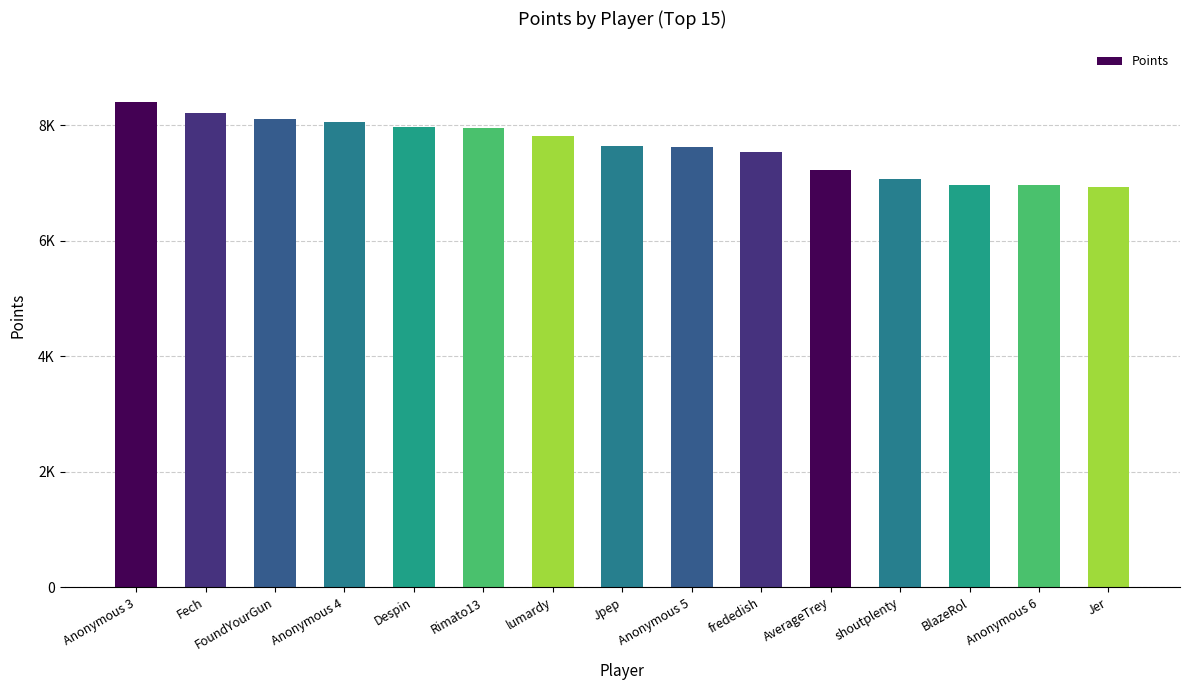

Where is the data nearest to the value 7667?

Jpep